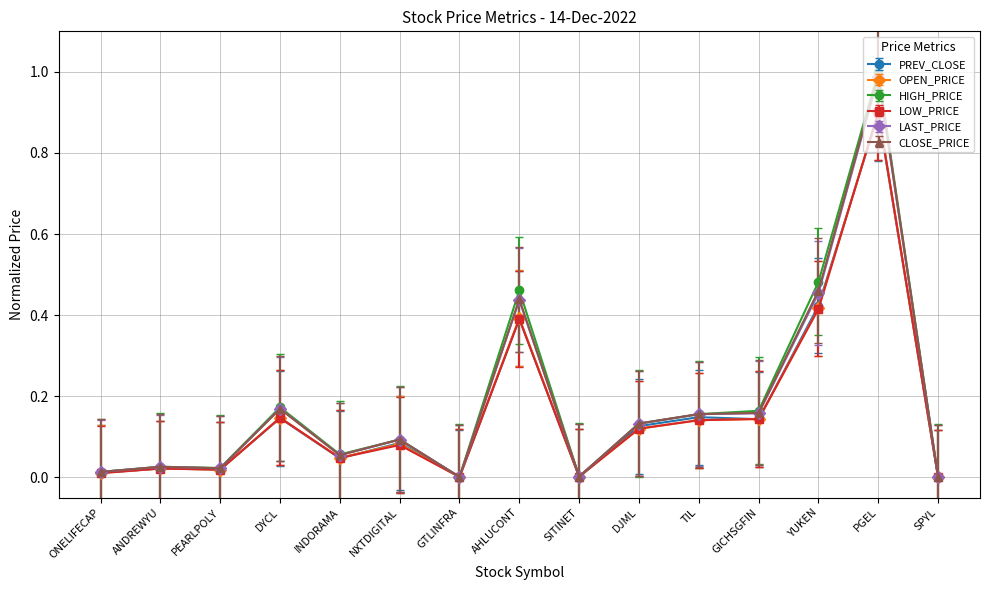

Is the value of CLOSE_PRICE at YUKEN greater than the value of OPEN_PRICE at PGEL?

No